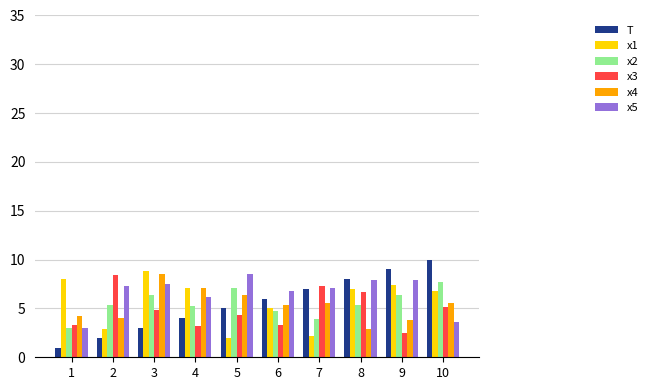

How many values in the x1 series exceed 7?

5